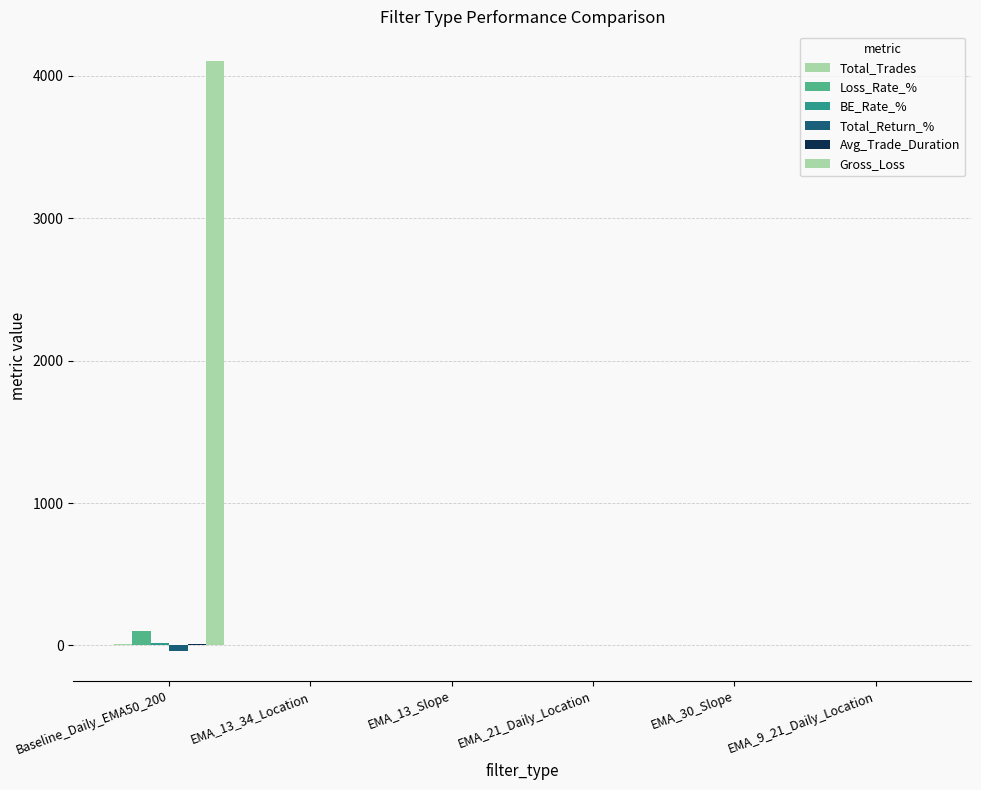

Reading left to right, list all the values displayed in this chart.

Total_Trades: 10.0	0.0	0.0	0.0	0.0	0.0
Loss_Rate_%: 100.0	0.0	0.0	0.0	0.0	0.0
BE_Rate_%: 20.0	0.0	0.0	0.0	0.0	0.0
Total_Return_%: -41.0	0.0	0.0	0.0	0.0	0.0
Avg_Trade_Duration: 13.8	0.0	0.0	0.0	0.0	0.0
Gross_Loss: 4103.3	0.0	0.0	0.0	0.0	0.0